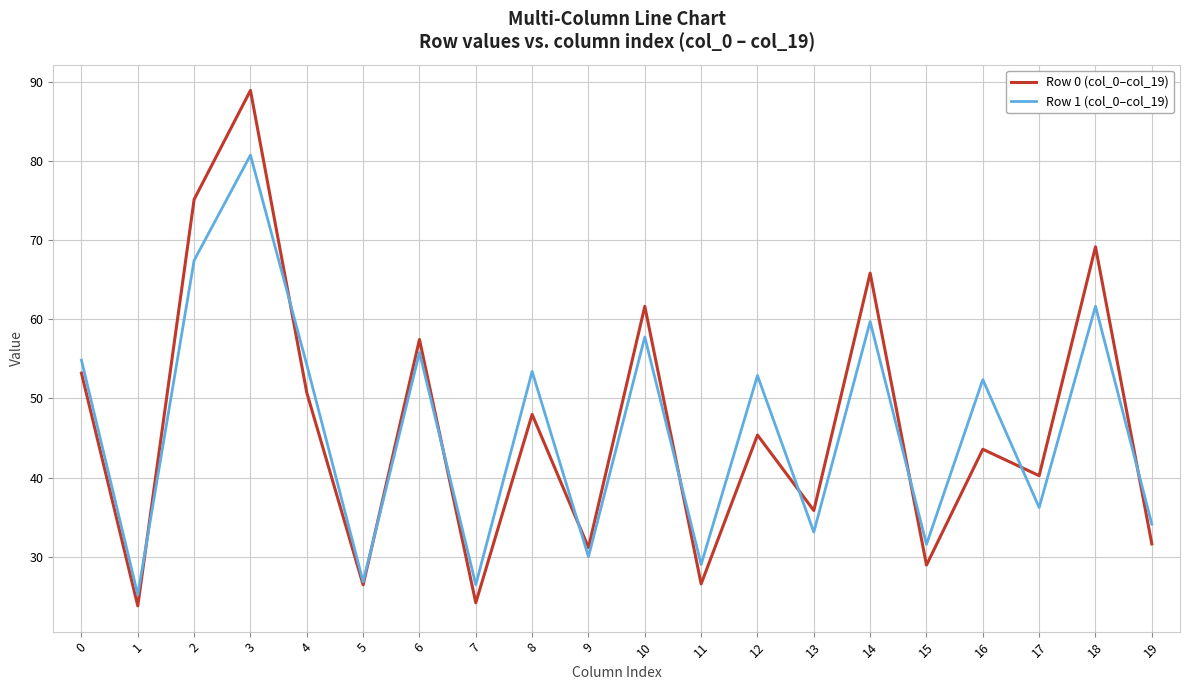

Between 3 and 12, which series saw the biggest shift?

Row 0 (col_0–col_19)